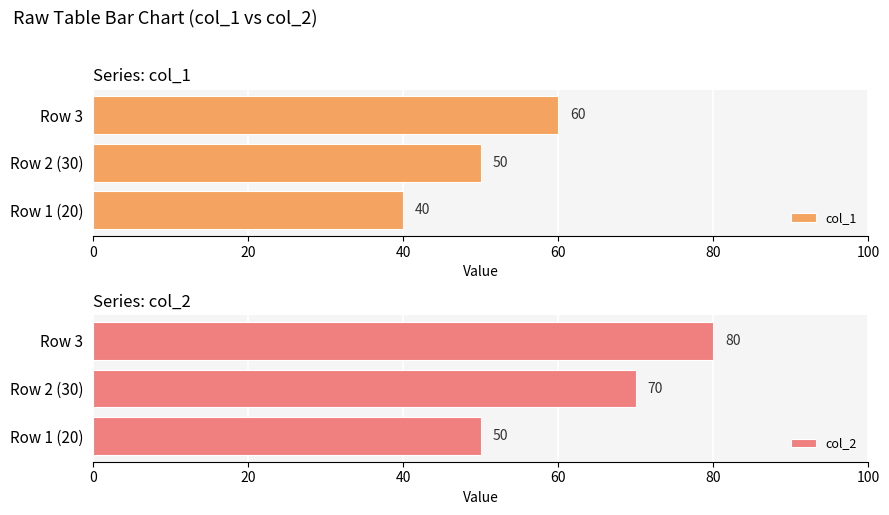

Are the bars grouped side by side (vs. stacked)?

Yes